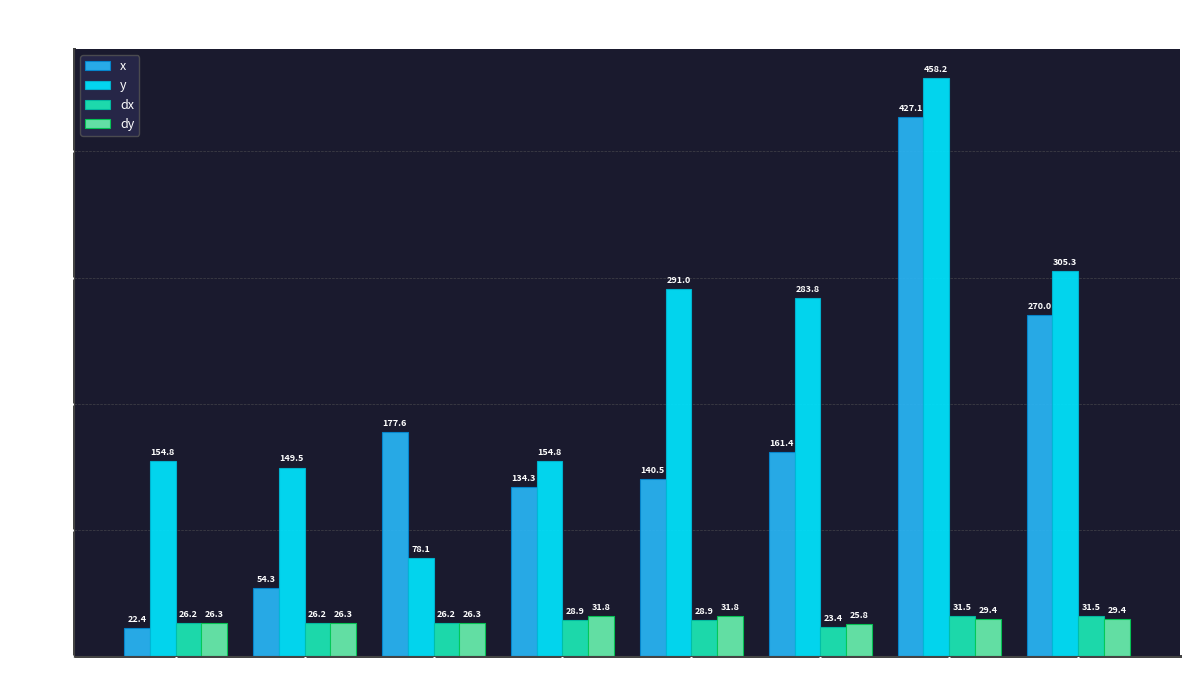

Reading left to right, extract all data points from this chart.

x: Item 0=22.4	Item 1=54.3	Item 2=177.6	Item 3=134.3	Item 4=140.5	Item 5=161.4	Item 6=427.1	Item 7=270.0
y: Item 0=154.8	Item 1=149.5	Item 2=78.1	Item 3=154.8	Item 4=291.0	Item 5=283.8	Item 6=458.2	Item 7=305.3
dx: Item 0=26.2	Item 1=26.2	Item 2=26.2	Item 3=28.9	Item 4=28.9	Item 5=23.4	Item 6=31.5	Item 7=31.5
dy: Item 0=26.3	Item 1=26.3	Item 2=26.3	Item 3=31.8	Item 4=31.8	Item 5=25.8	Item 6=29.4	Item 7=29.4